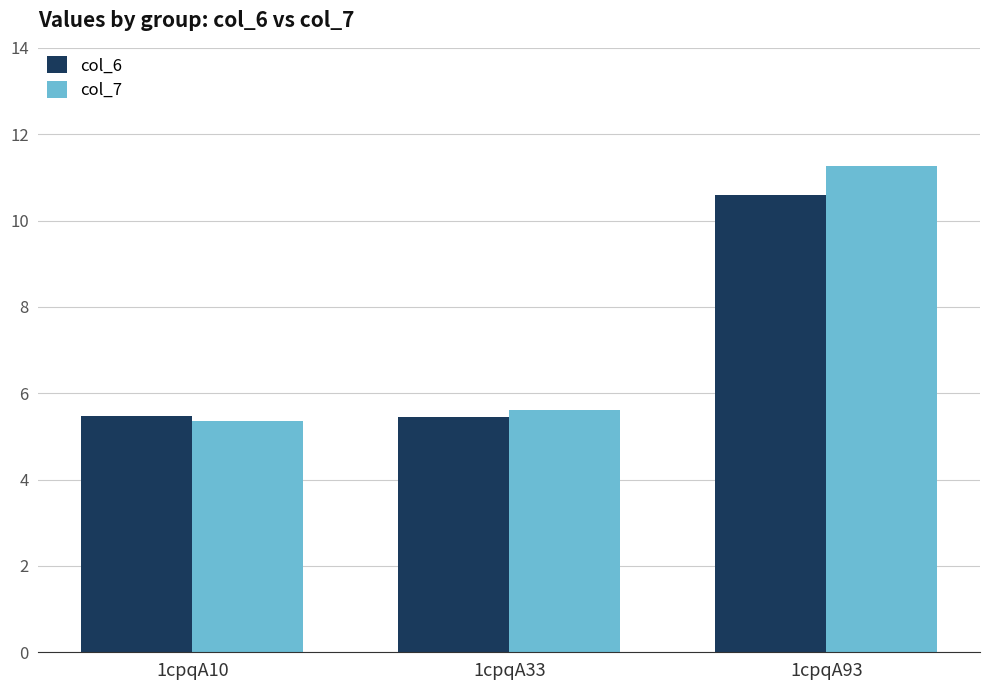

What is the average value of the col_7 series?

7.4